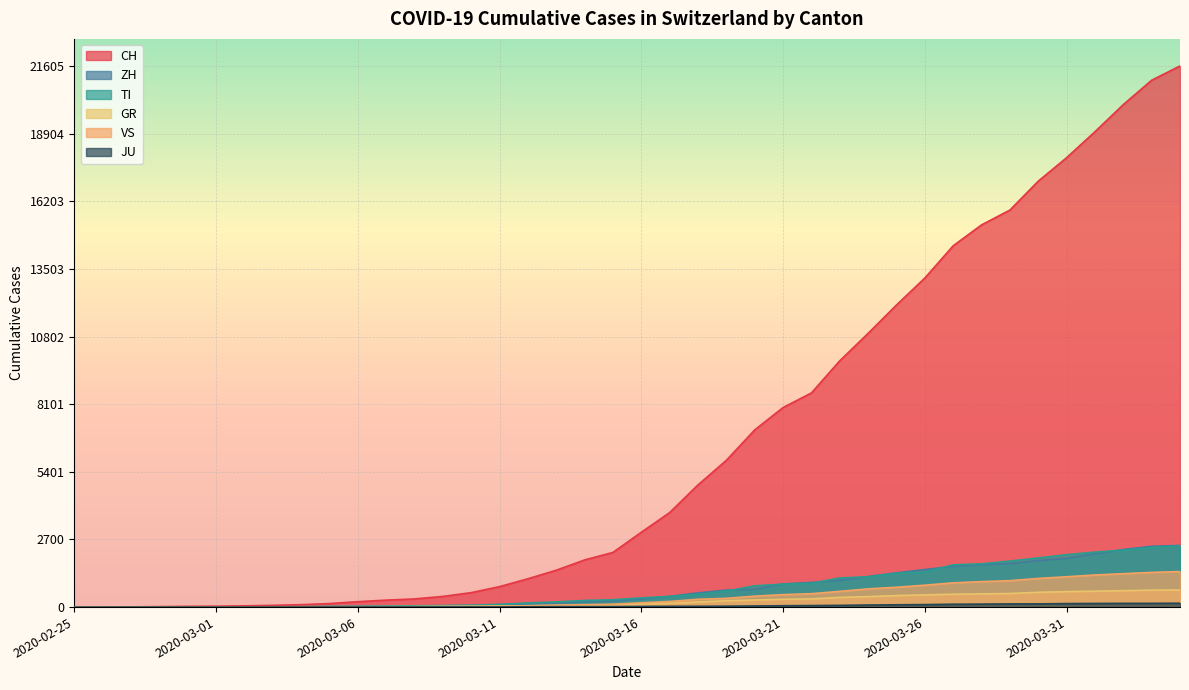

What is the difference between the second highest and minimum values in the CH series?

21035